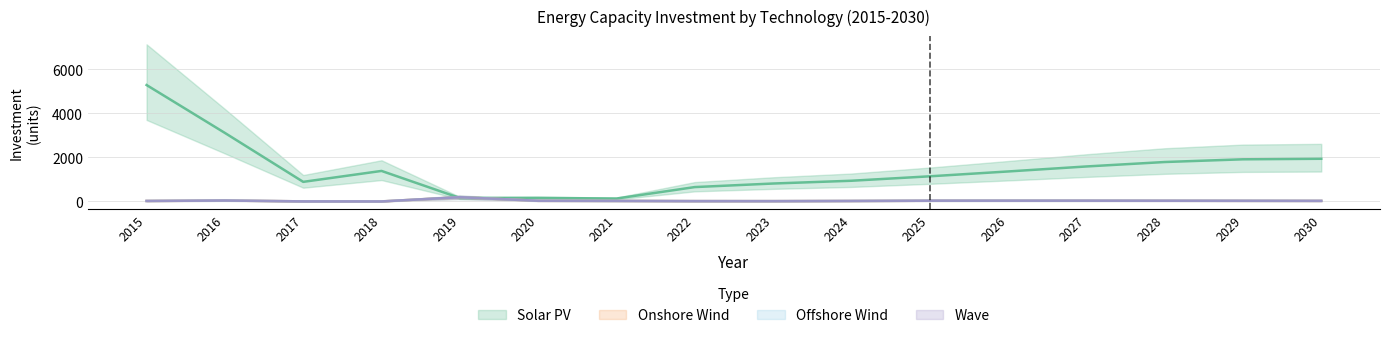

Where is the first local maximum for Onshore?

2016